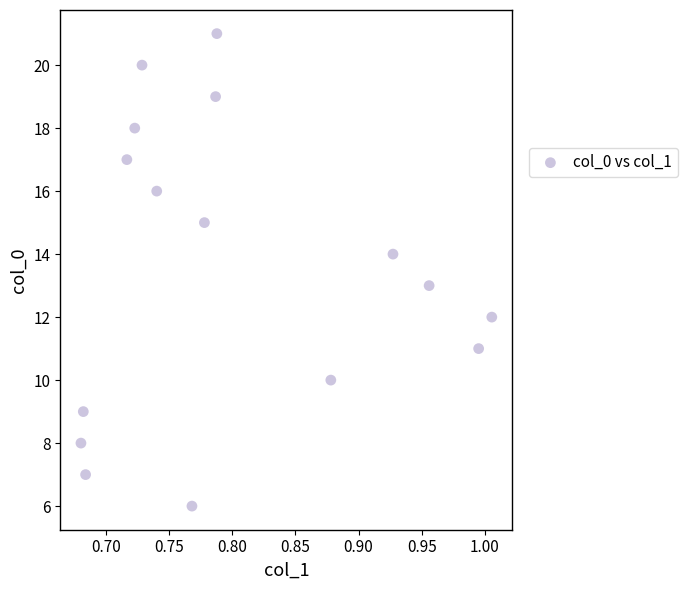

What is the range of Y values (max minus min)?

15